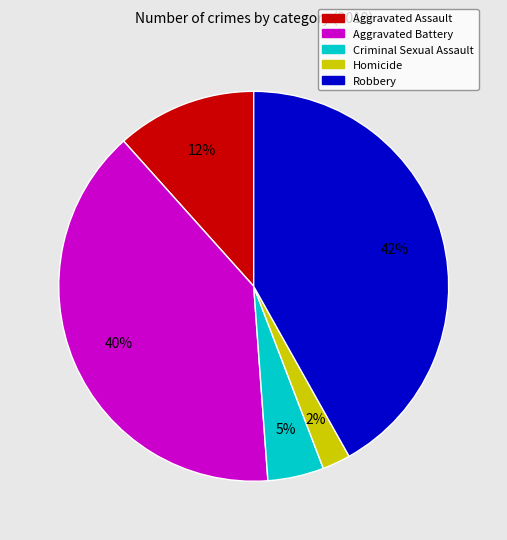

How many slices are in this pie chart?

5